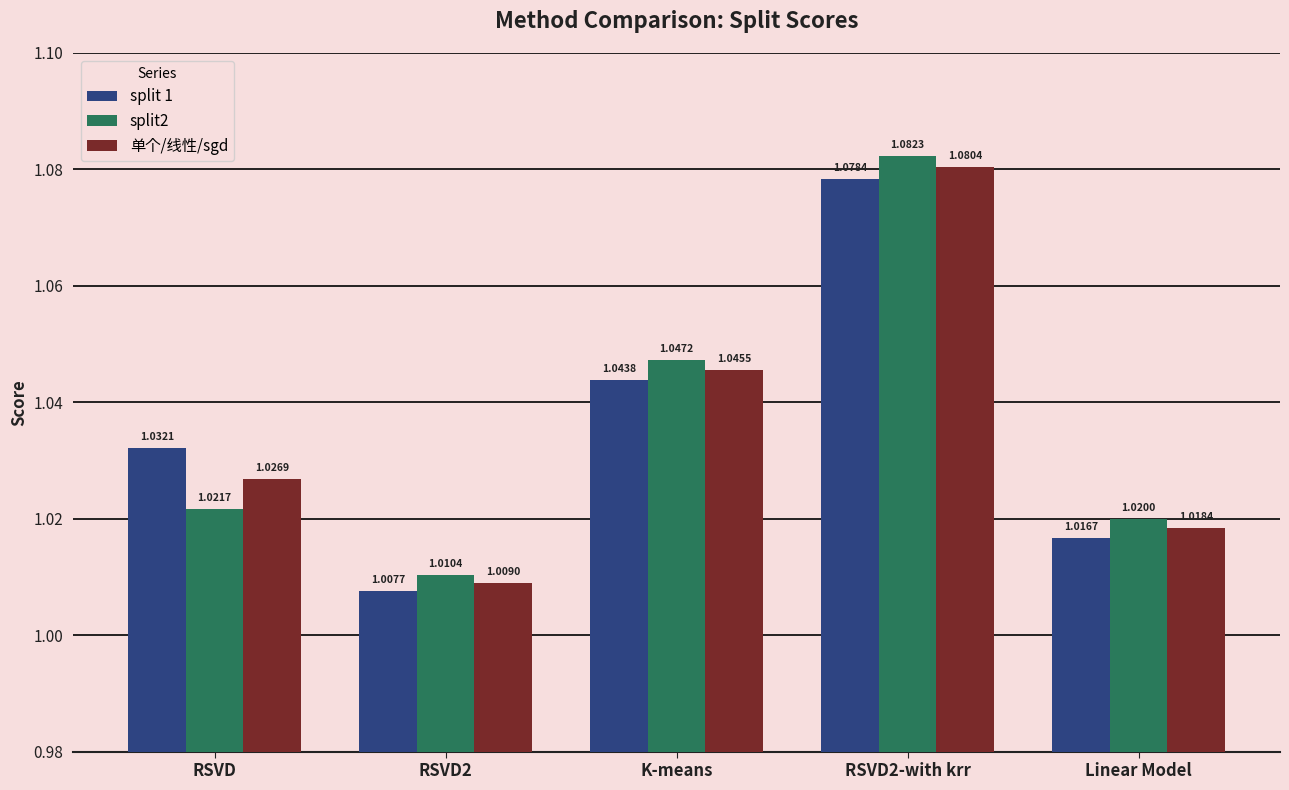

Which category has the highest value in the 单个/线性/sgd series?

RSVD2-with krr